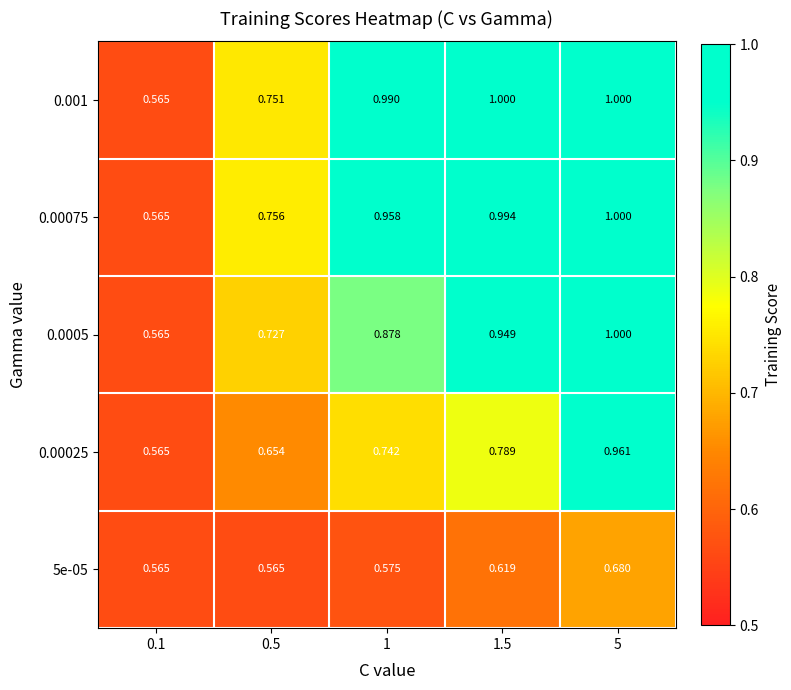

Is the value of 0.001 at 1 greater than the value of 0.0005 at 0.5?

Yes